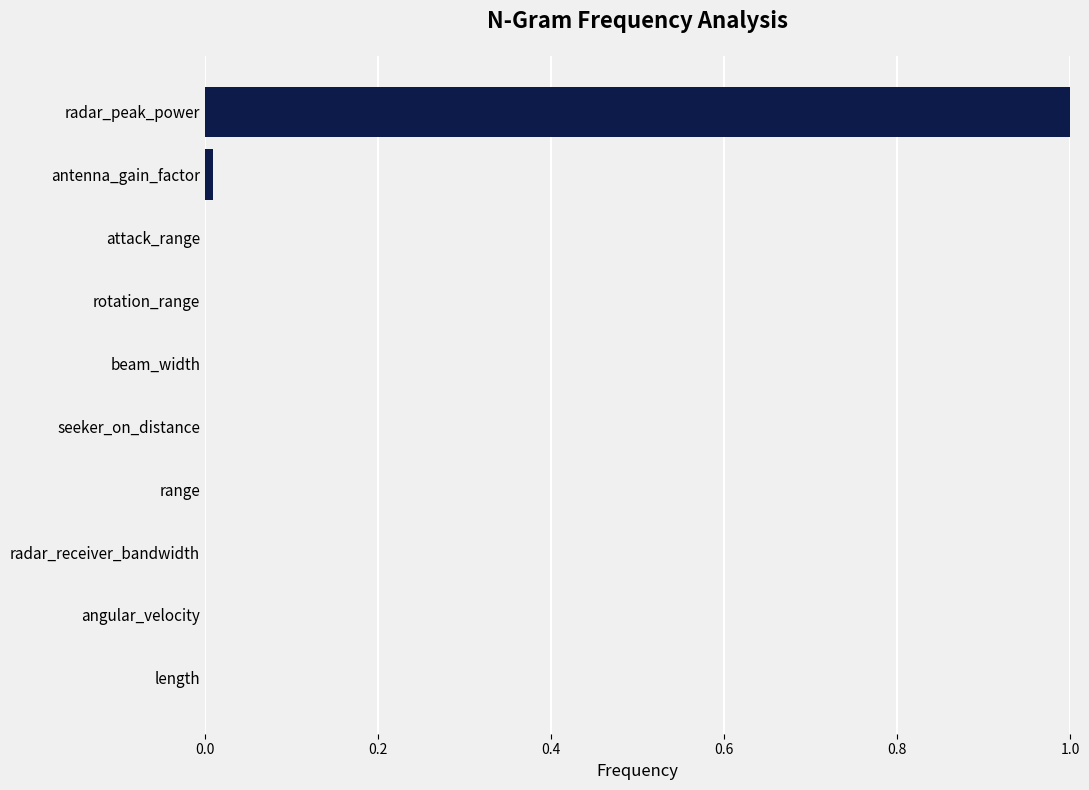

The chart shows a value of 0.0 at length. True or false?

True